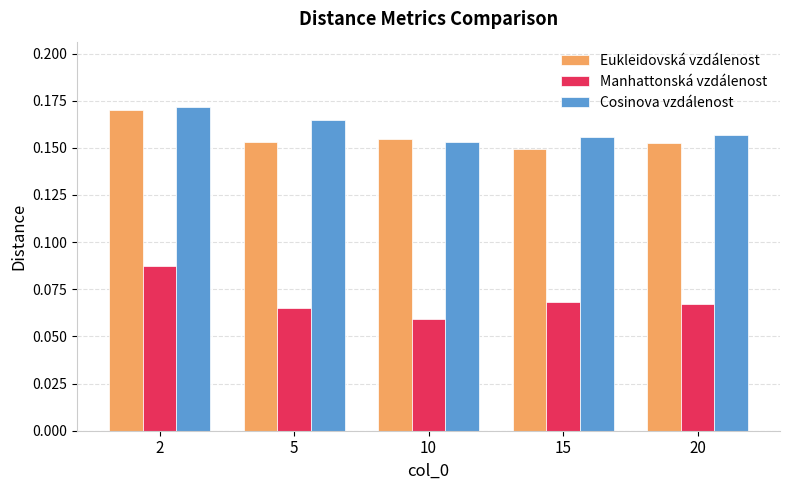

Does the chart contain any negative values?

No